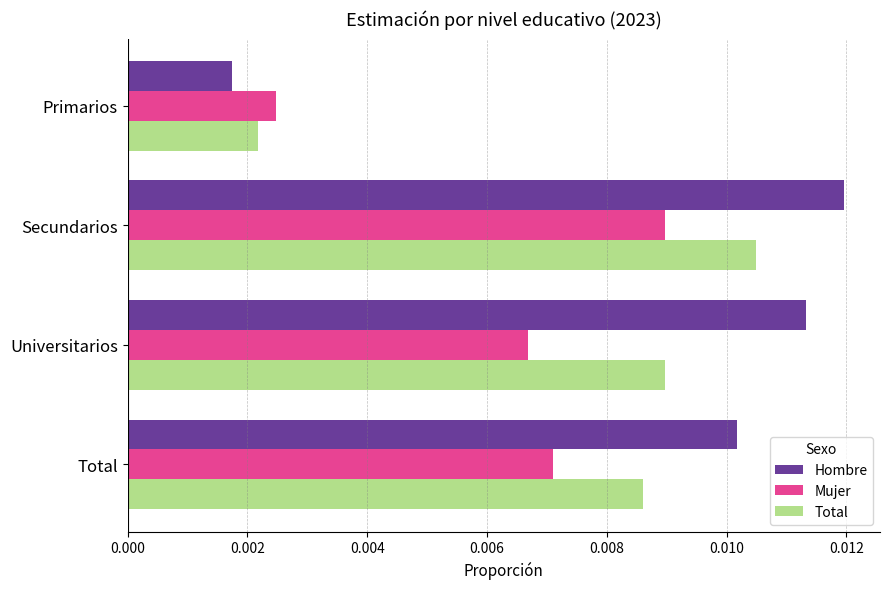

Which series has the largest total across all categories?

Hombre